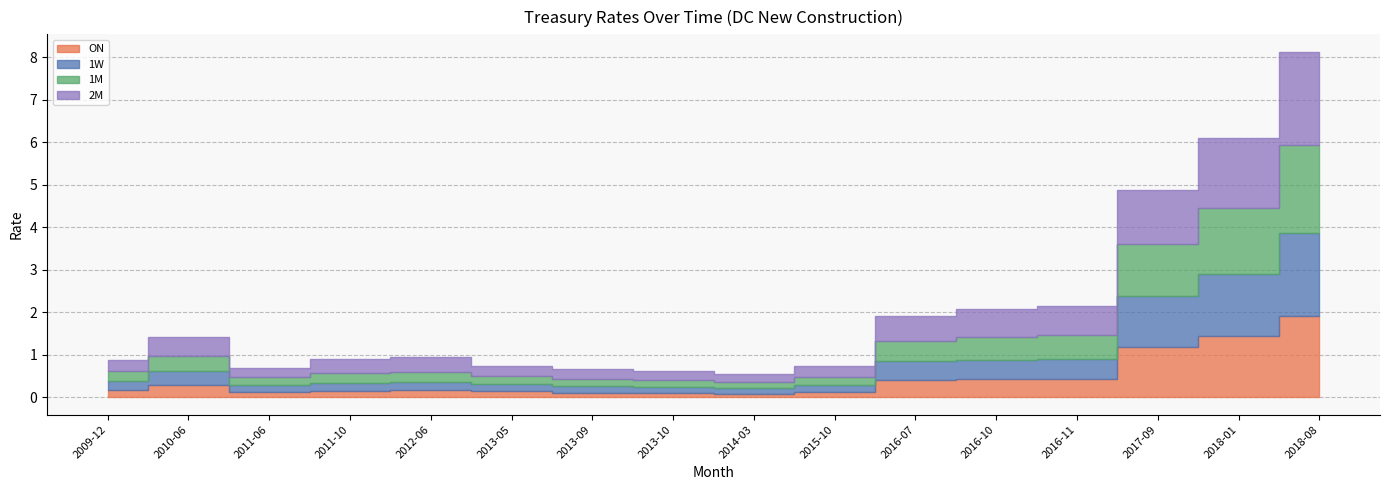

In ON, how many points are lower than both neighbors (excluding endpoints)?

2